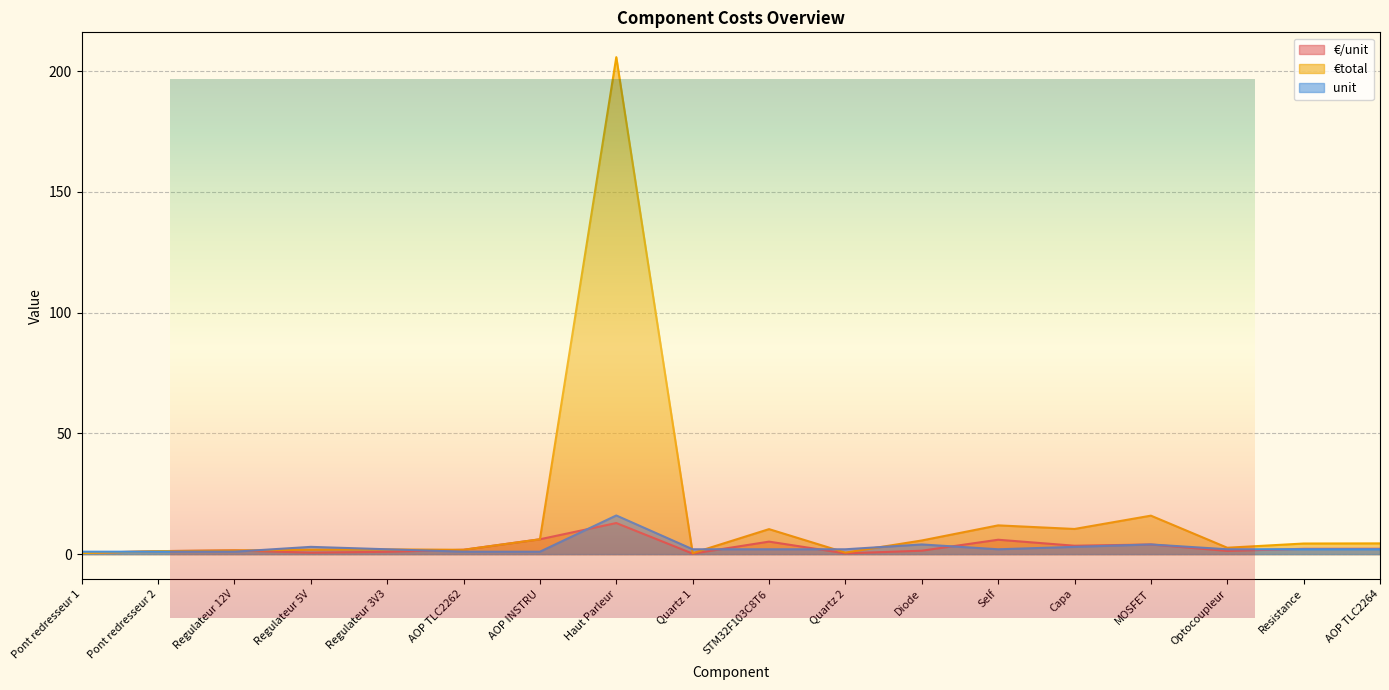

Which series has the largest total across all categories?

€total